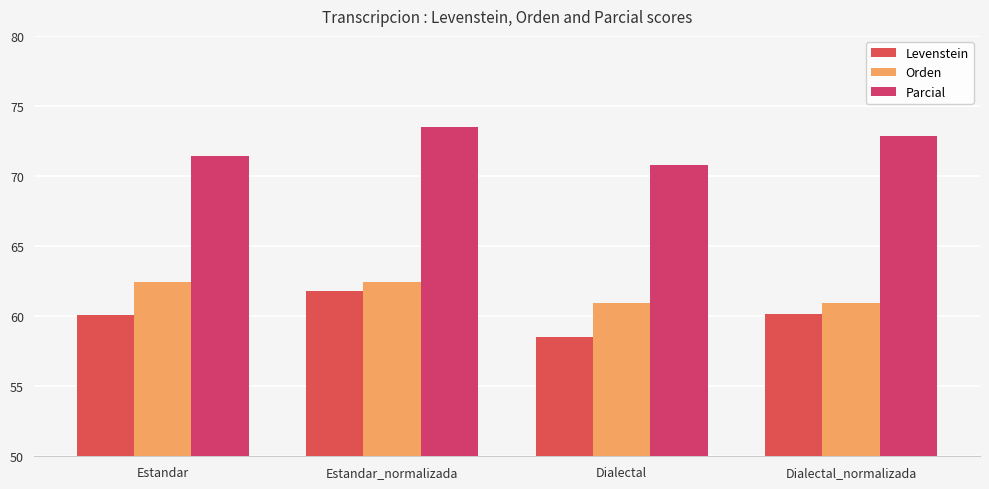

Reading right to left, extract all data points from this chart.

Levenstein: 60.1	58.5	61.8	60.1
Orden: 61.0	61.0	62.5	62.5
Parcial: 72.8	70.8	73.5	71.4